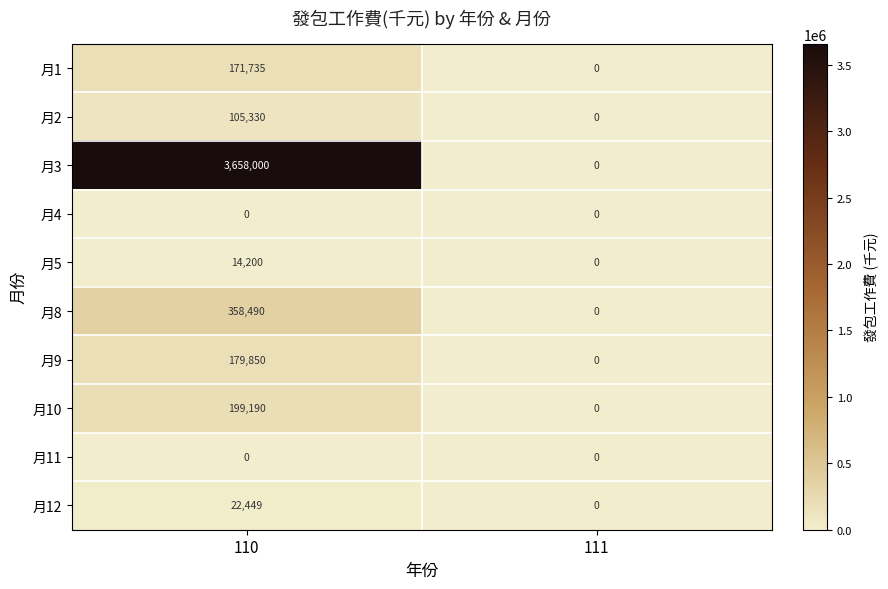

How many categories are shown in the chart?

2